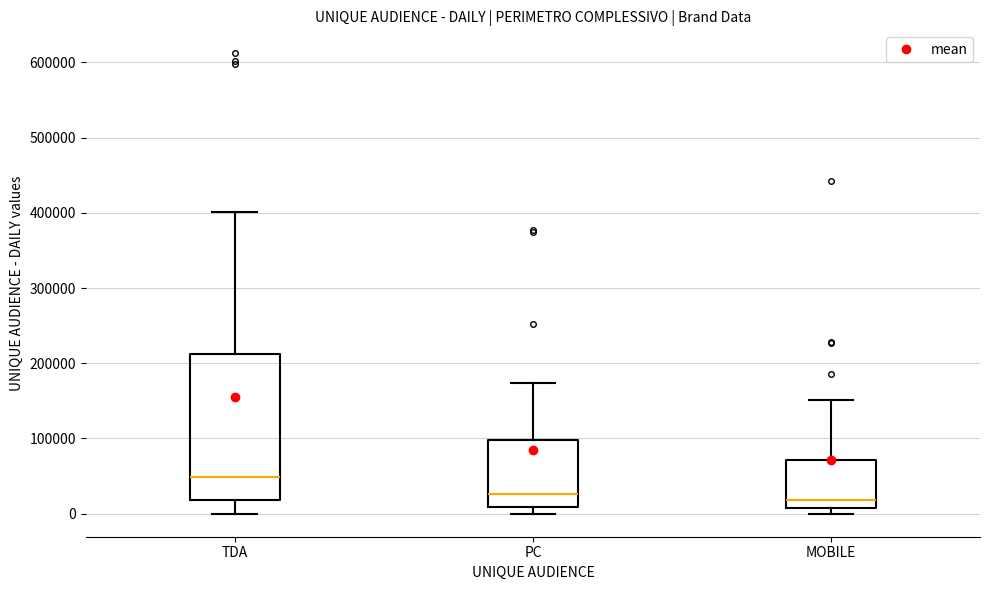

Which box is the tallest, from its lower edge to its upper edge?

TDA